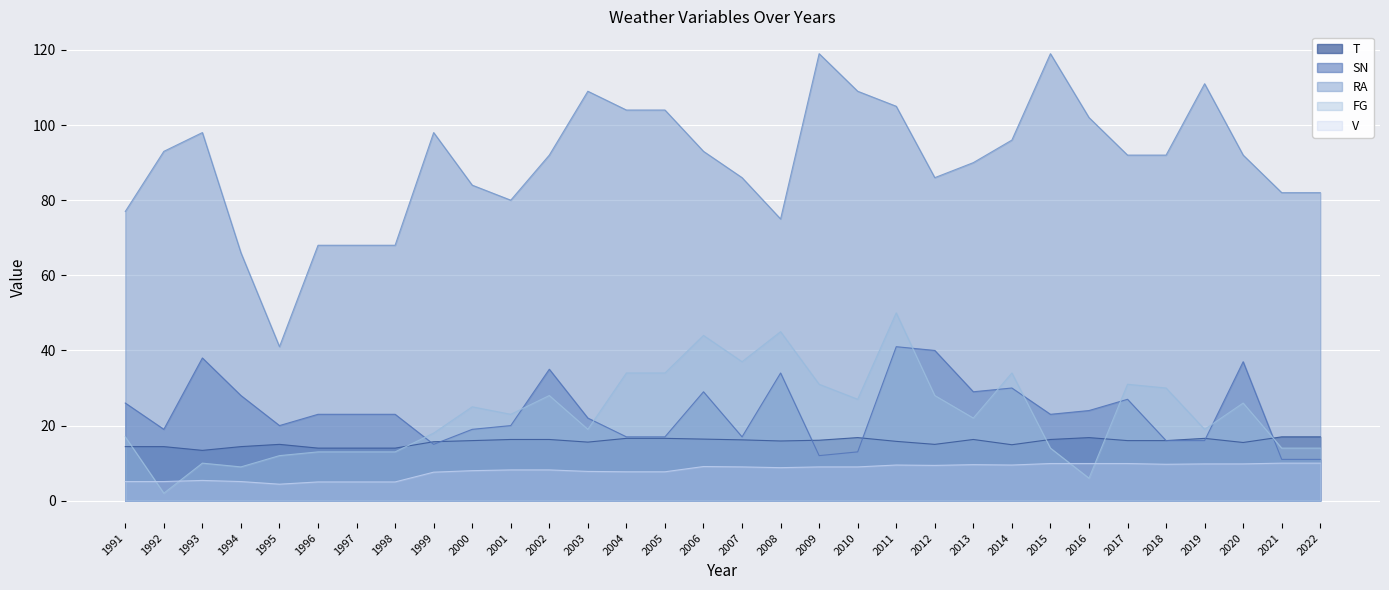

Which series changed the most between 2000 and 2007?

FG